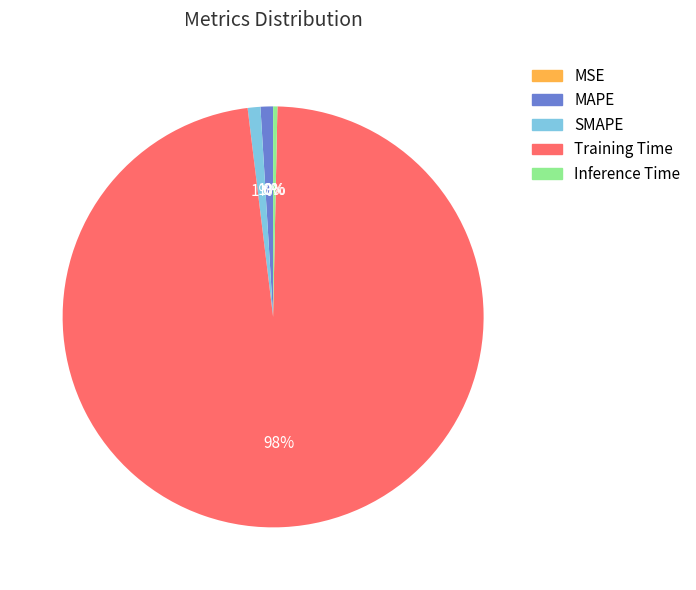

Does any single category account for the majority?

Yes